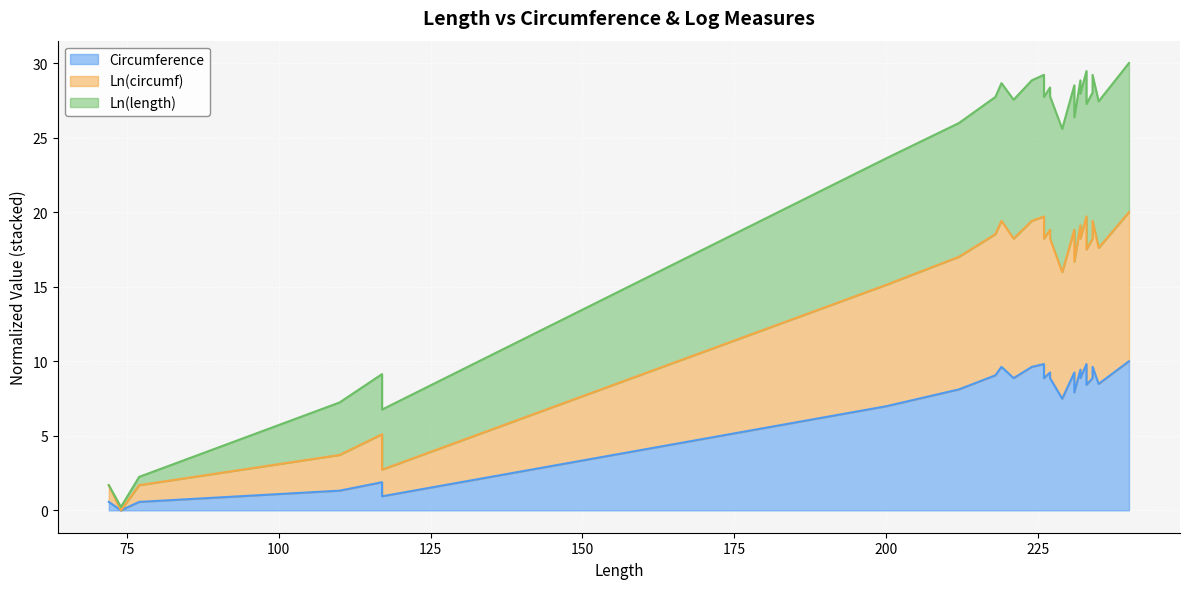

Which category has the highest value in the Circumference series?

240